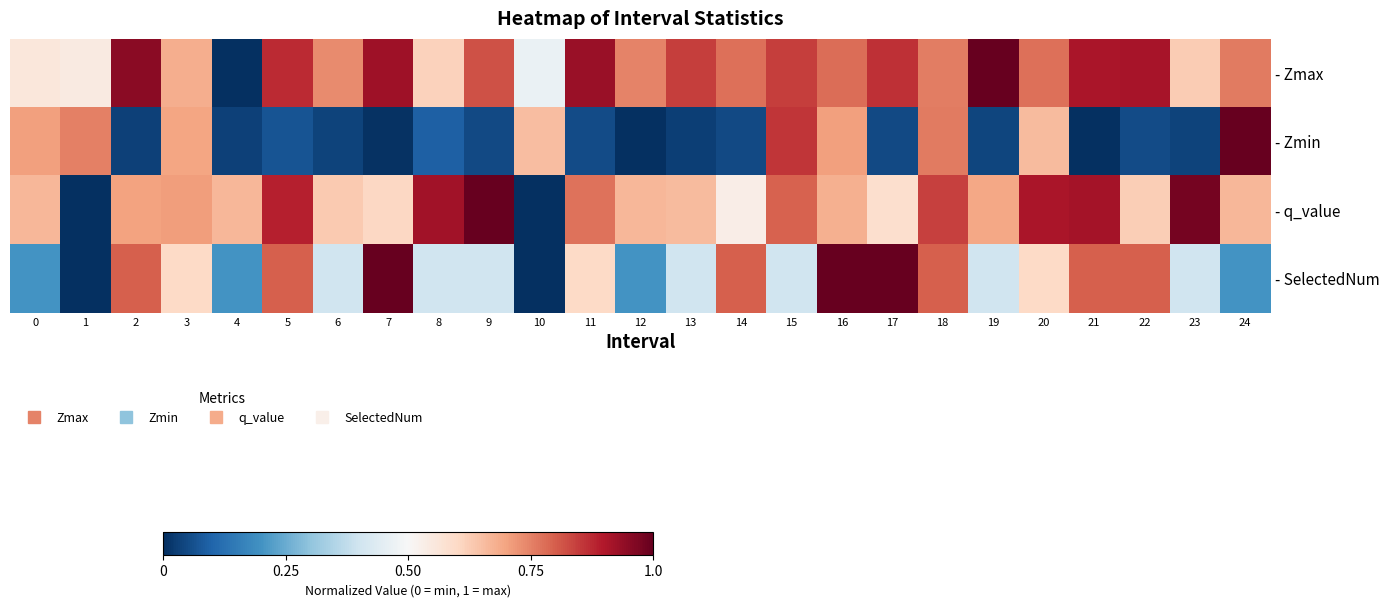

What is the spread (max minus min) of values at 7?

1.0